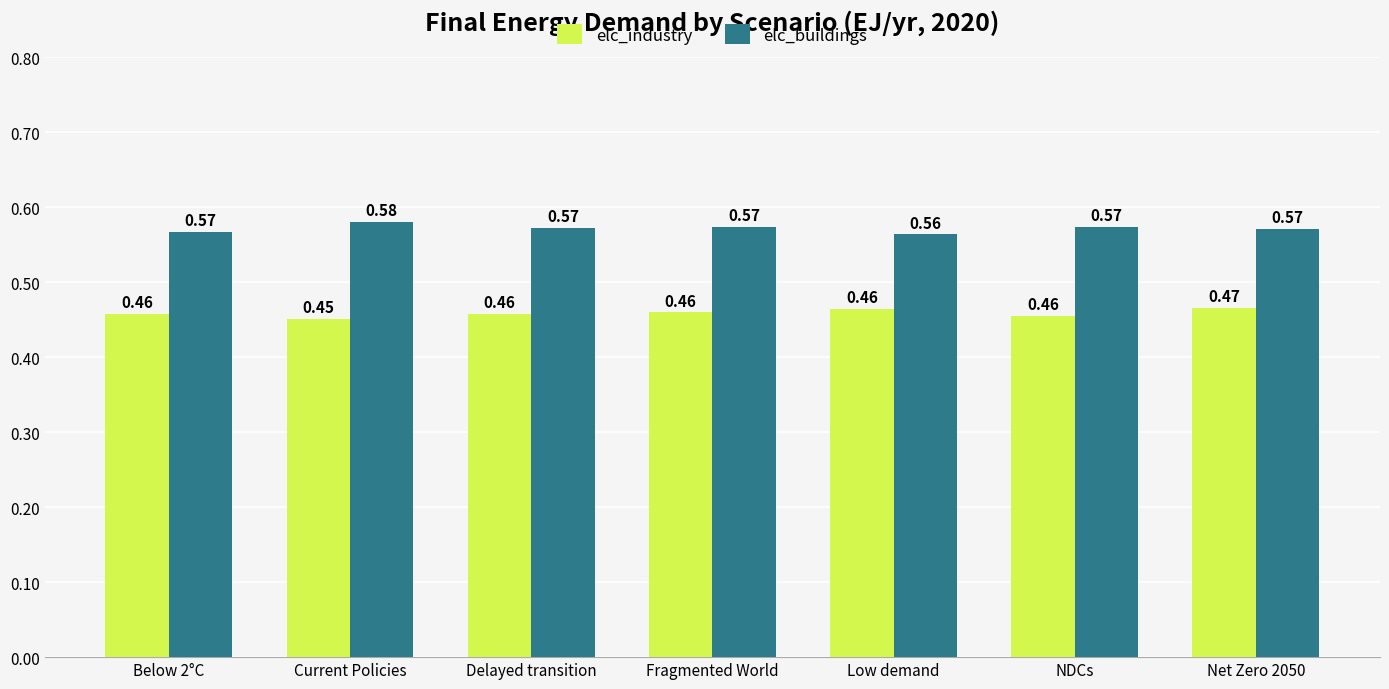

What position from the right is NDCs?

2